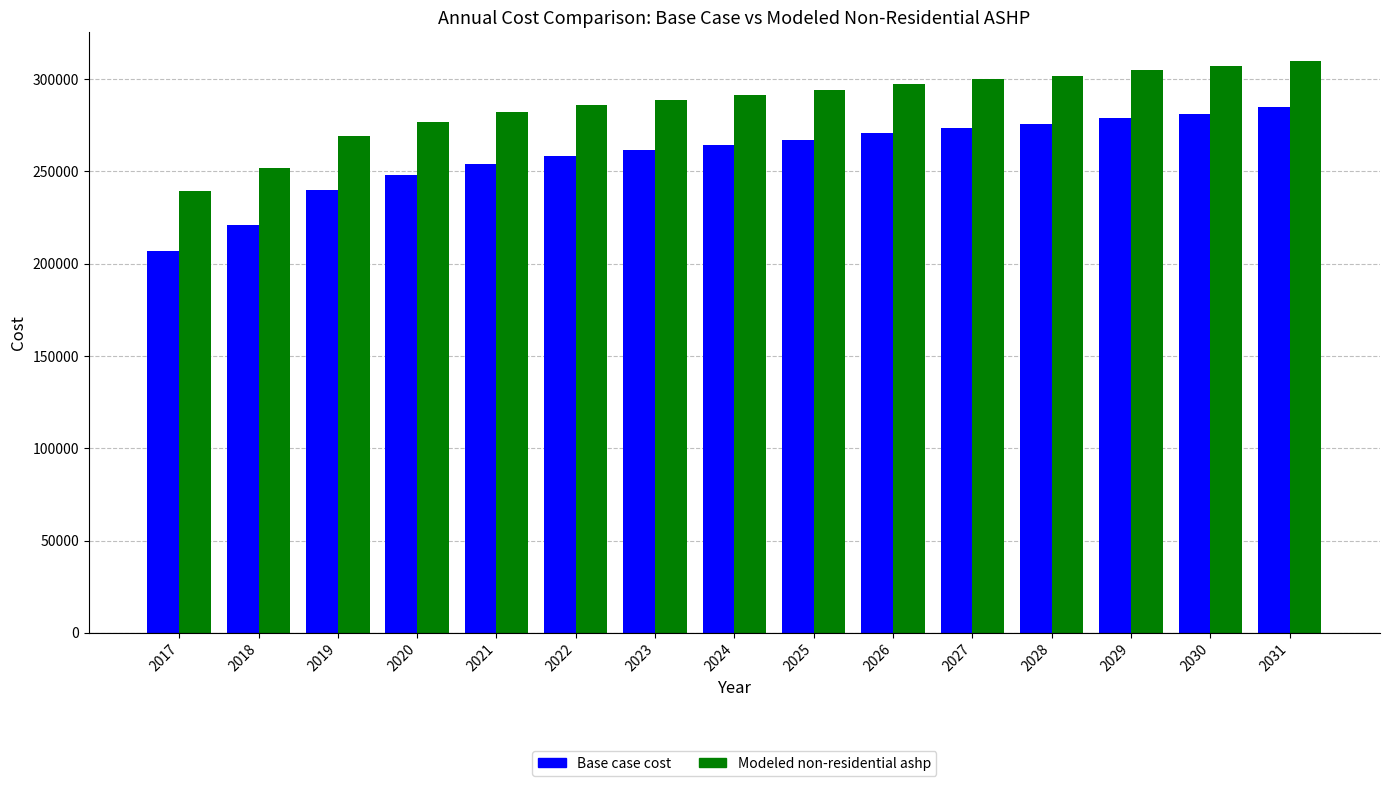

Rank the series by their maximum value, from highest to lowest.

Modeled non-residential ashp, Base case cost